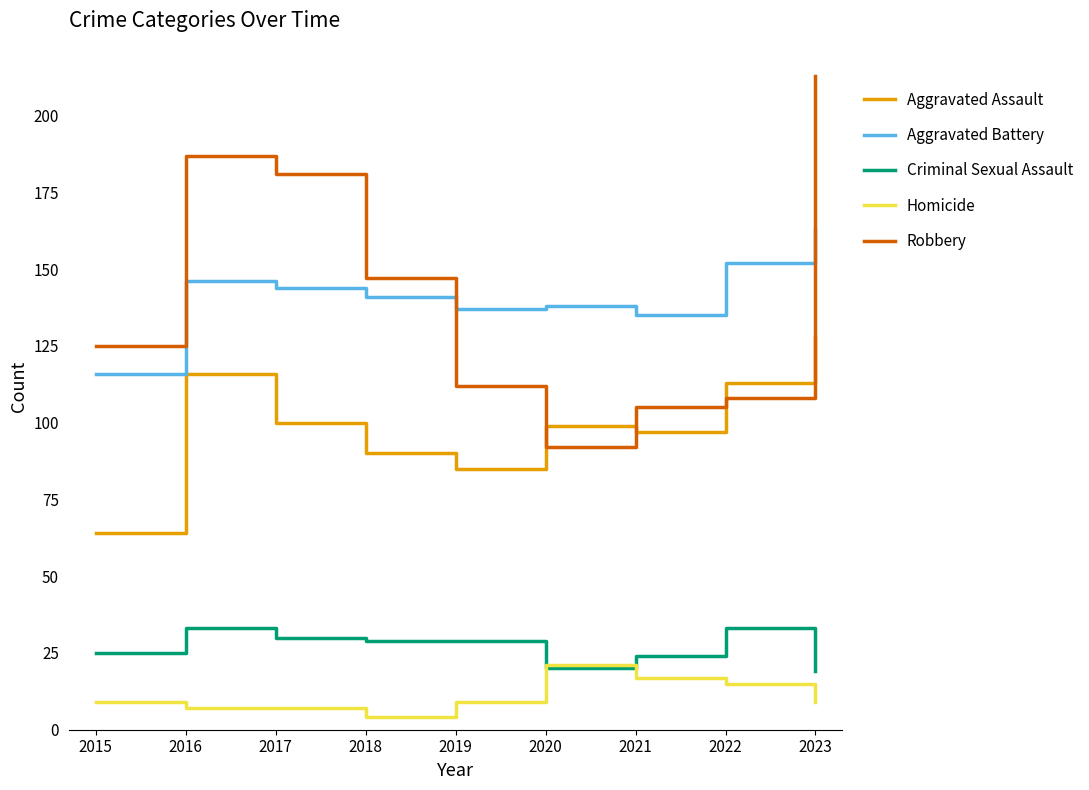

How many distinct data groups are displayed?

5